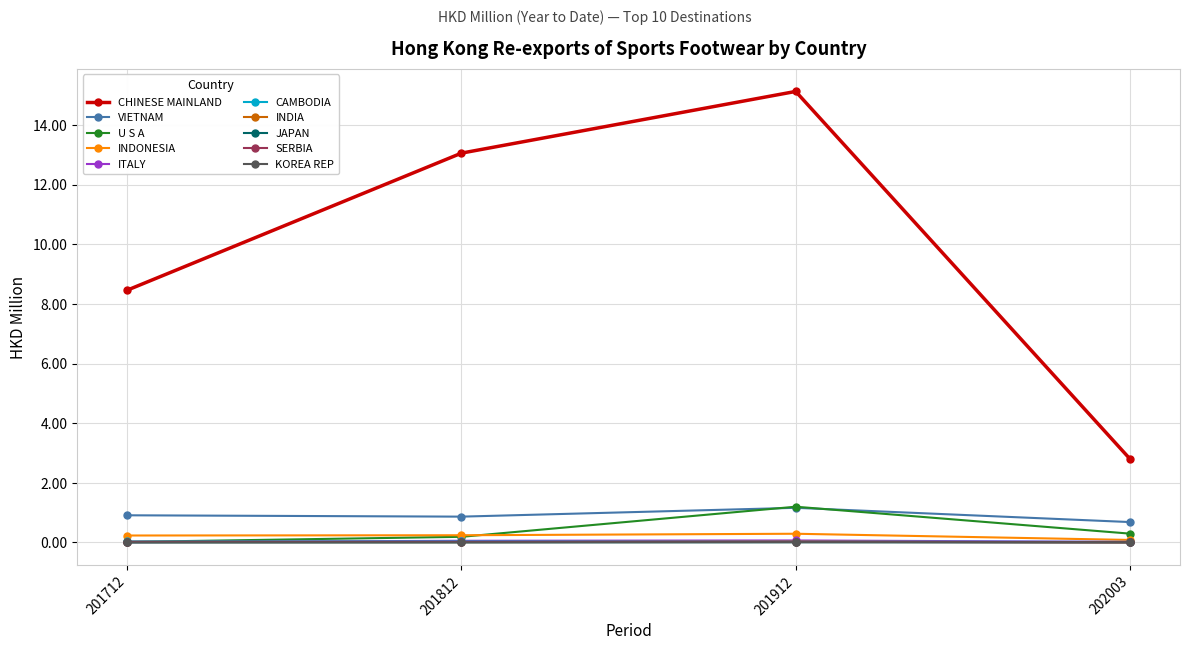

Which label corresponds to the largest value in the chart?

201912